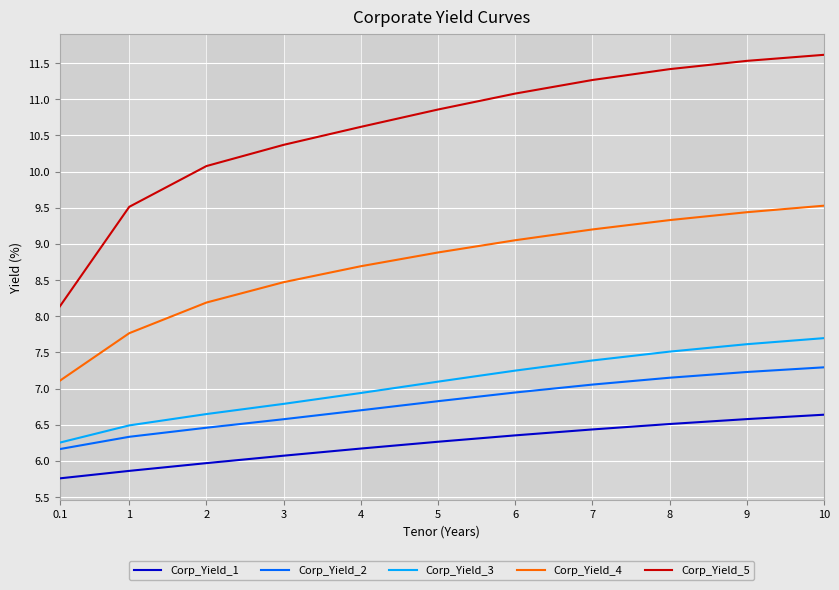

Reading left to right, extract all data points from this chart.

Corp_Yield_1: 0.1	0.1	0.1	0.1	0.1	0.1	0.1	0.1	0.1	0.1	0.1
Corp_Yield_2: 0.1	0.1	0.1	0.1	0.1	0.1	0.1	0.1	0.1	0.1	0.1
Corp_Yield_3: 0.1	0.1	0.1	0.1	0.1	0.1	0.1	0.1	0.1	0.1	0.1
Corp_Yield_4: 0.1	0.1	0.1	0.1	0.1	0.1	0.1	0.1	0.1	0.1	0.1
Corp_Yield_5: 0.1	0.1	0.1	0.1	0.1	0.1	0.1	0.1	0.1	0.1	0.1